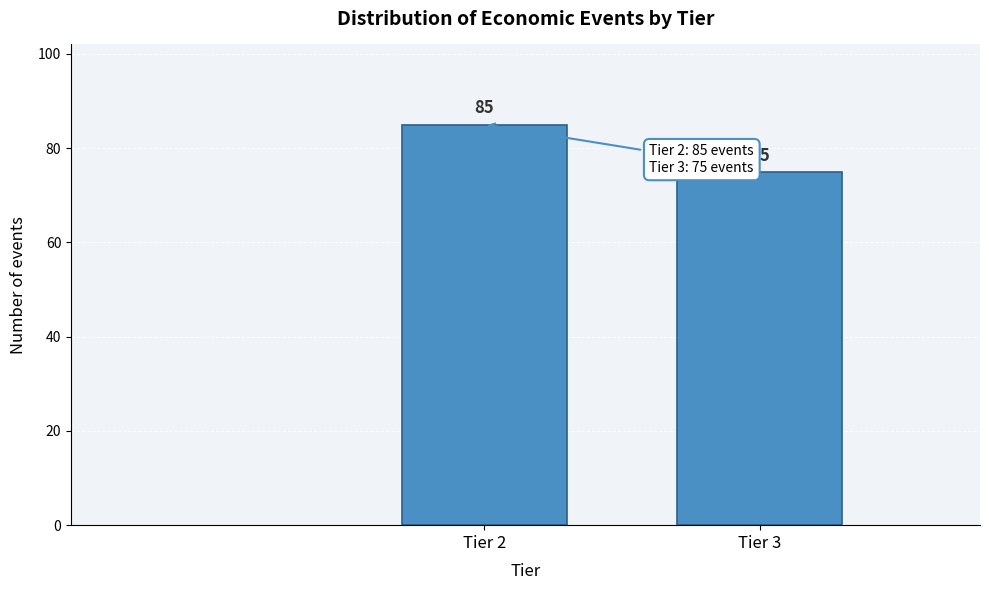

Reading left to right, list all the values displayed in this chart.

Tier 2=85	Tier 3=75